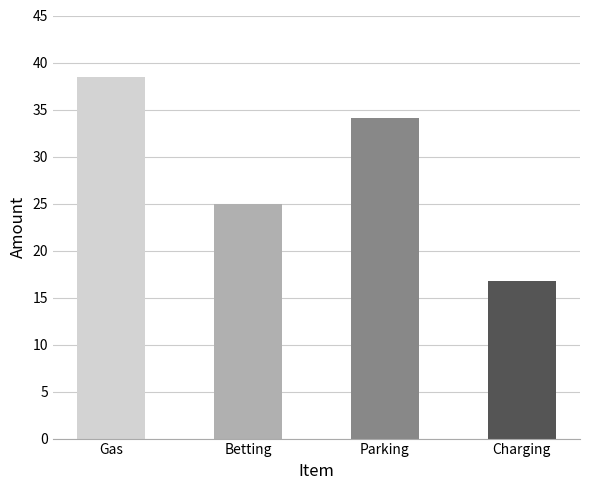

What is the change in value from Gas to Parking?

-4.3